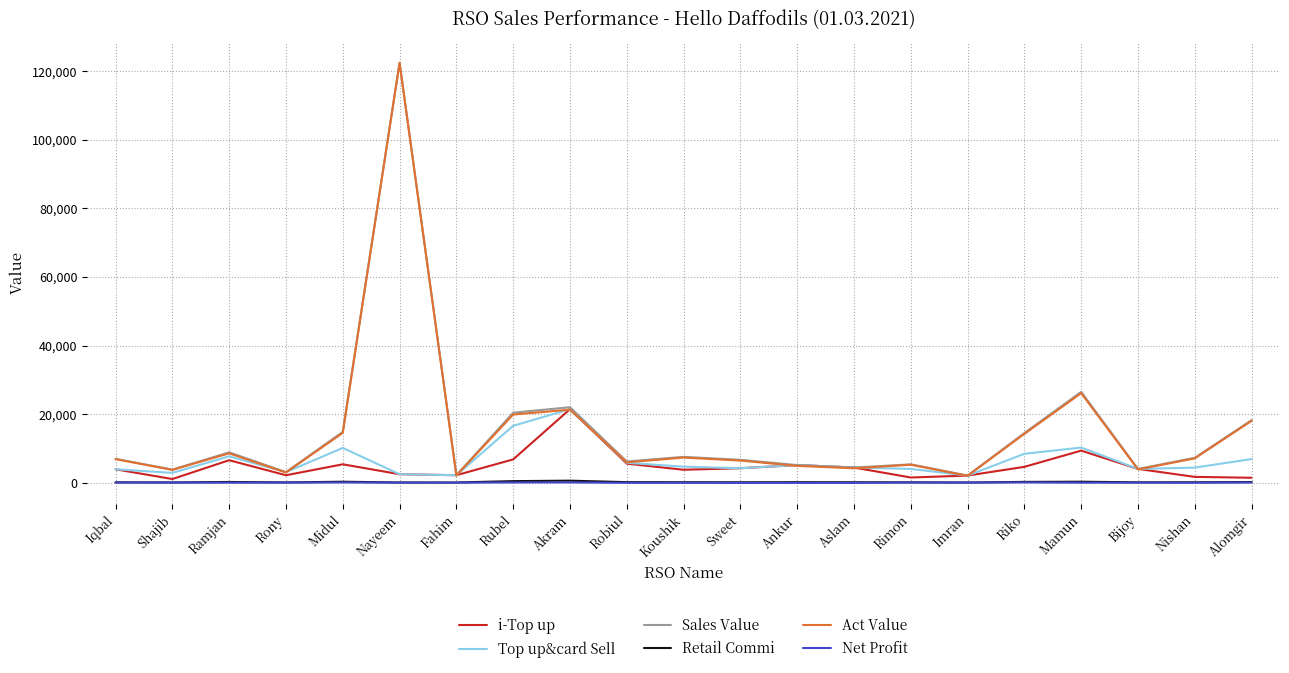

What is the total value across all series at Fahim?

8736.8